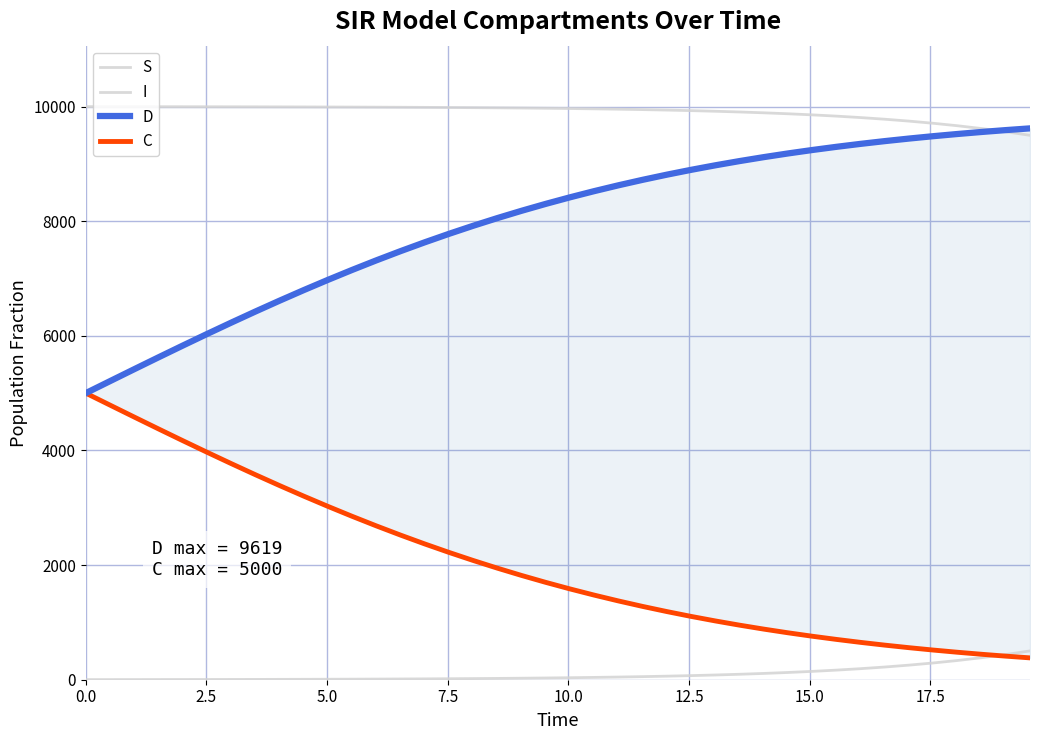

What is the difference between the second highest and minimum values in the D series?

4588.6